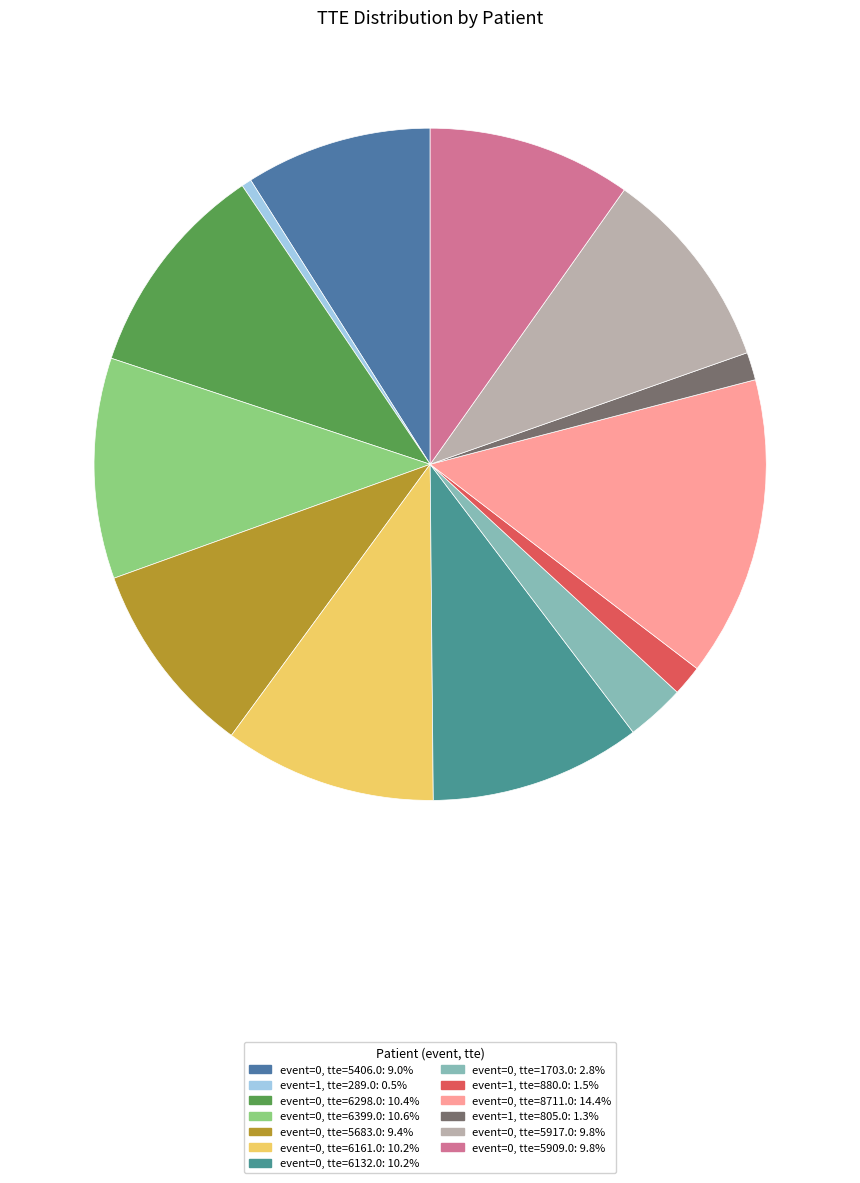

To the nearest percent, what is the combined percentage of event=0, tte=6399.0 and event=0, tte=8711.0?

25%